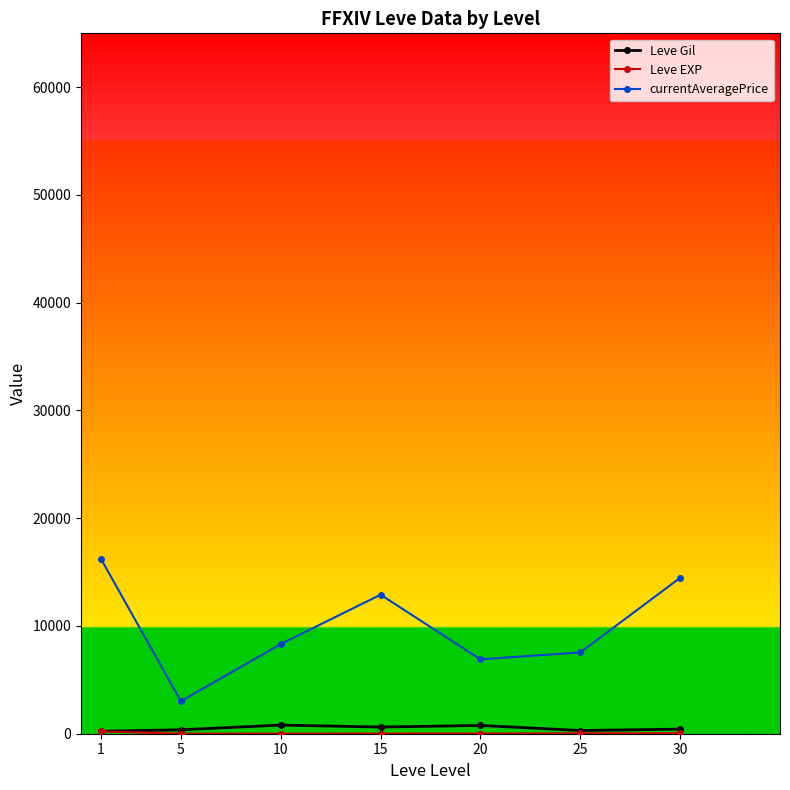

True or false: currentAveragePrice has more than 0 interior local peaks.

True